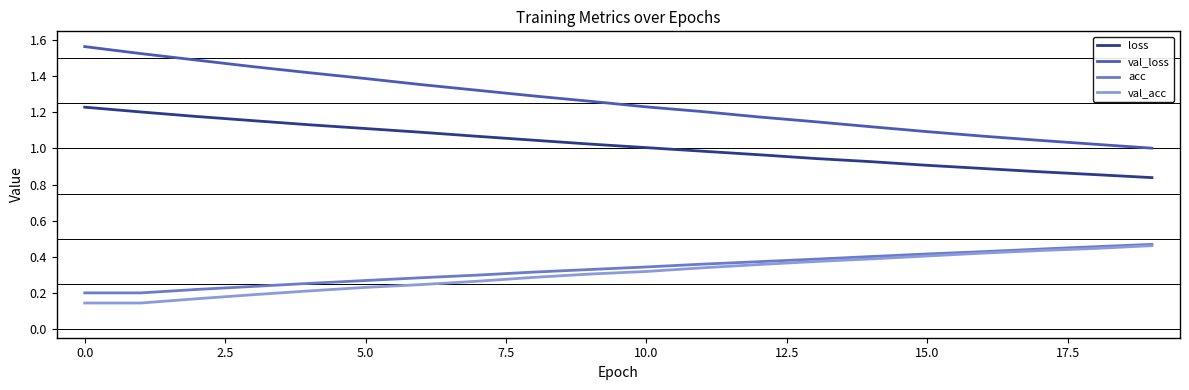

Which series has the largest total across all categories?

val_loss